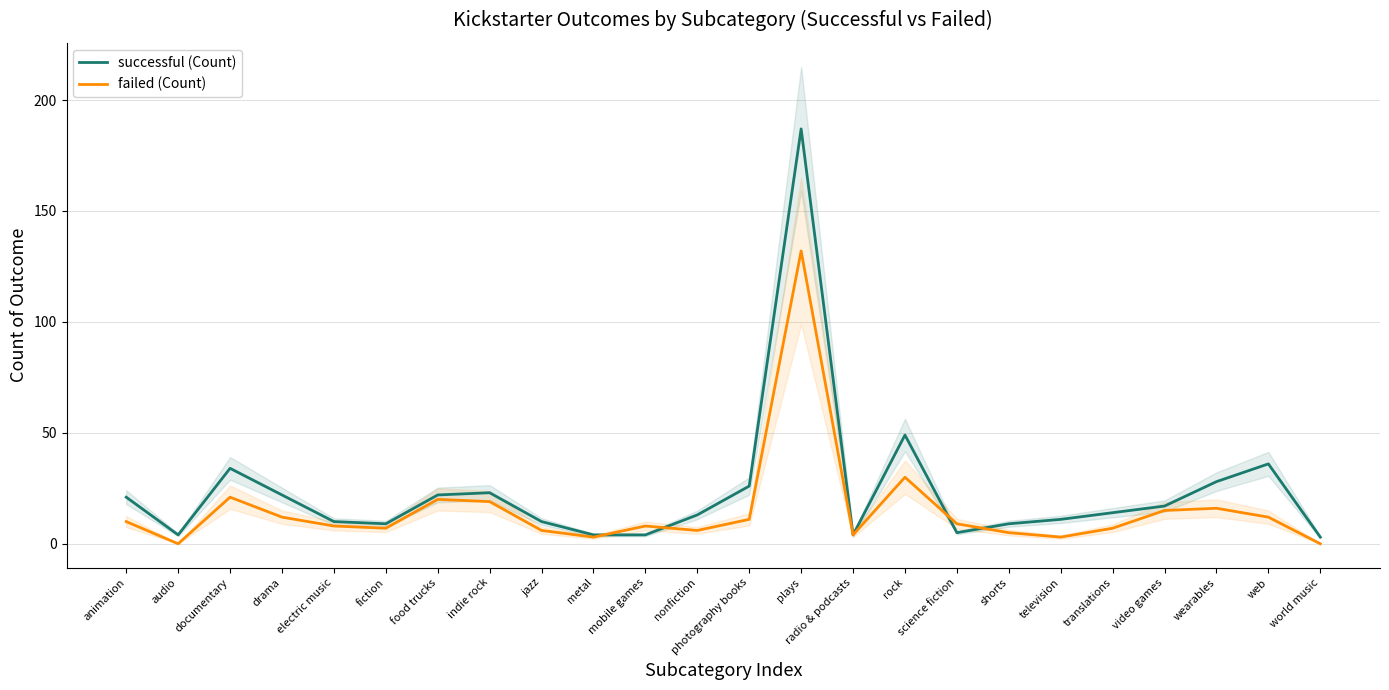

Rank the series at television from highest to lowest value.

successful (Count), failed (Count)